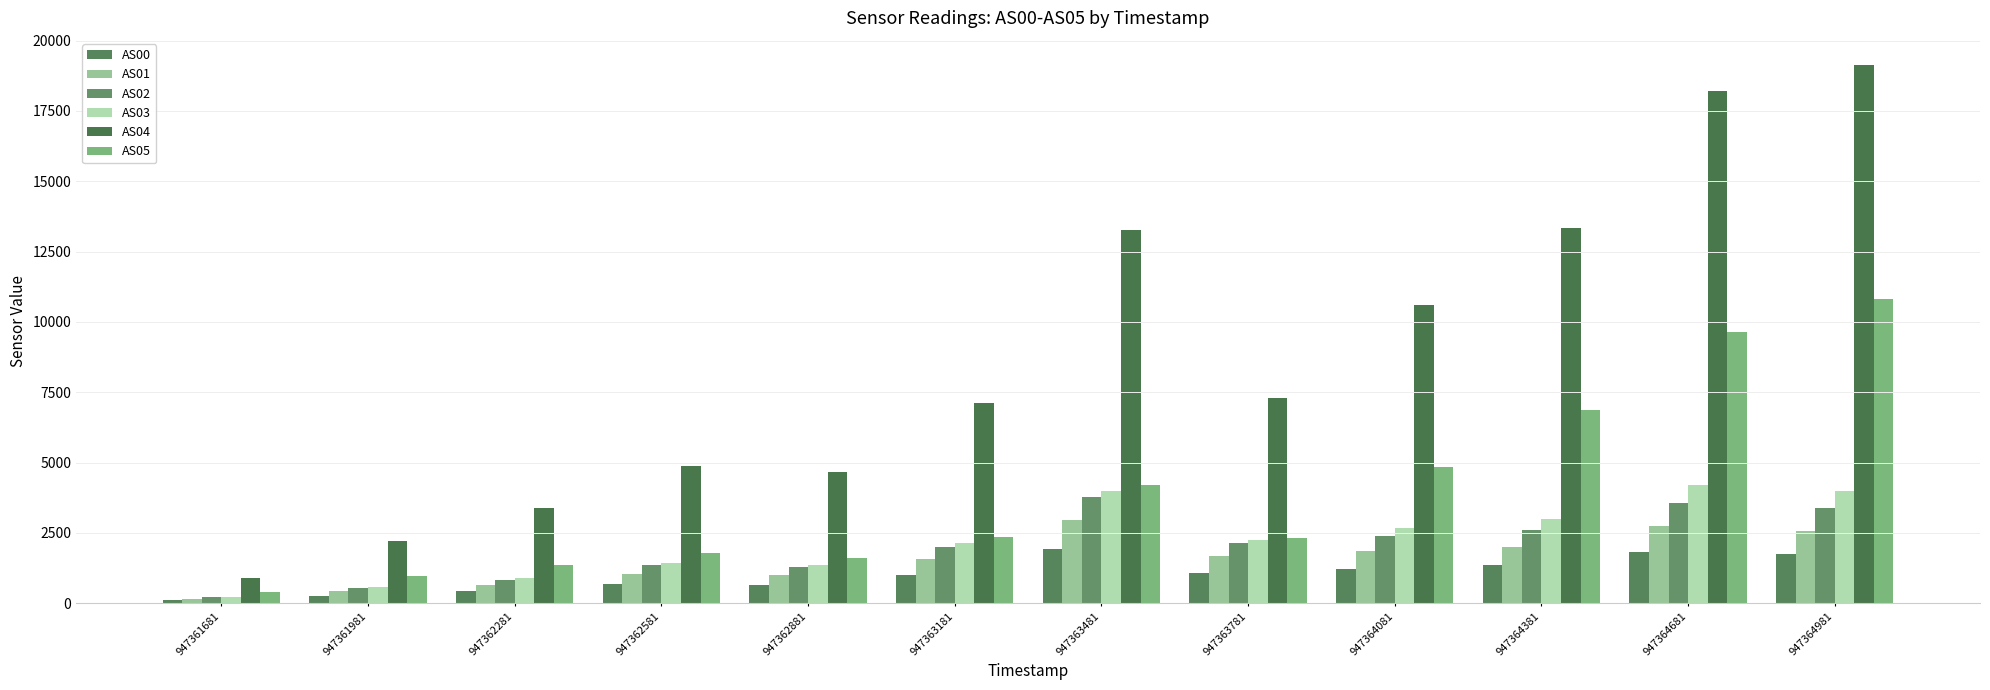

What is the spread (max minus min) of values at 947362581?

4195